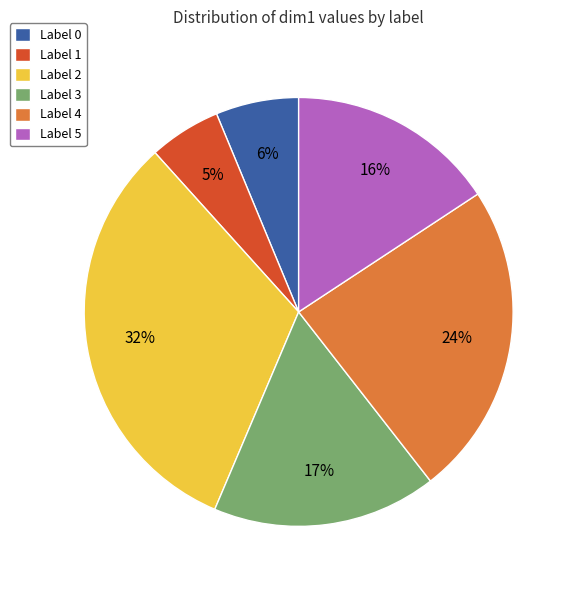

The Label 1 slice represents 5% of the pie. True or false?

True